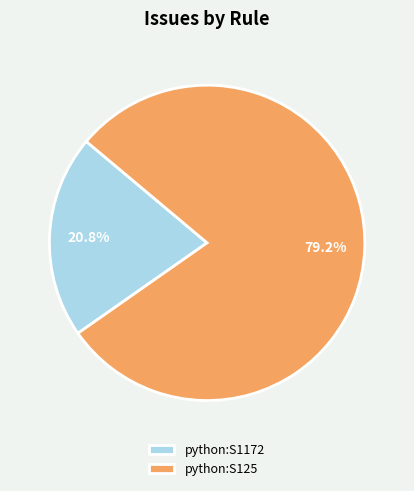

What portion of the pie excludes python:S1172?

79.2%